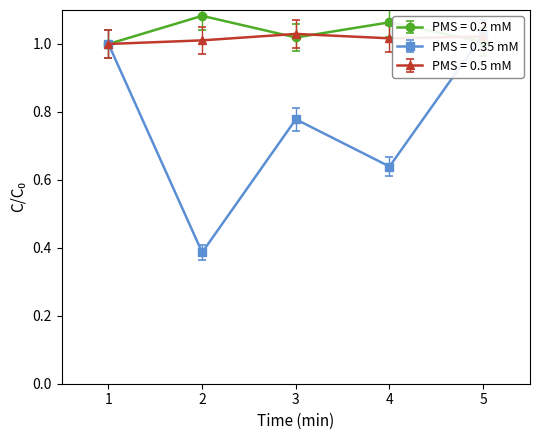

What is the difference between the highest and lowest values at 3?

0.2